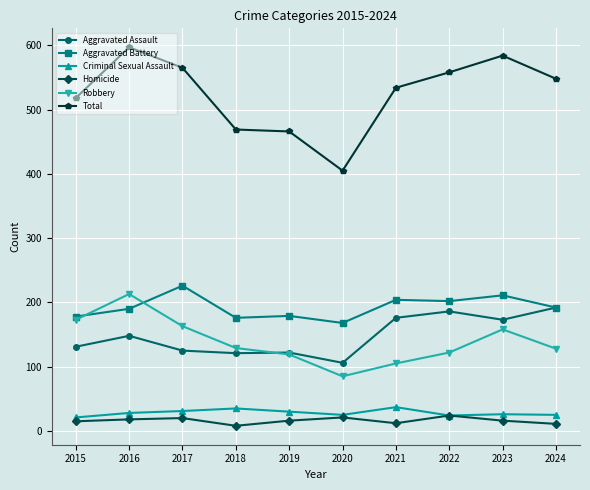

How many lines are shown in the chart?

6